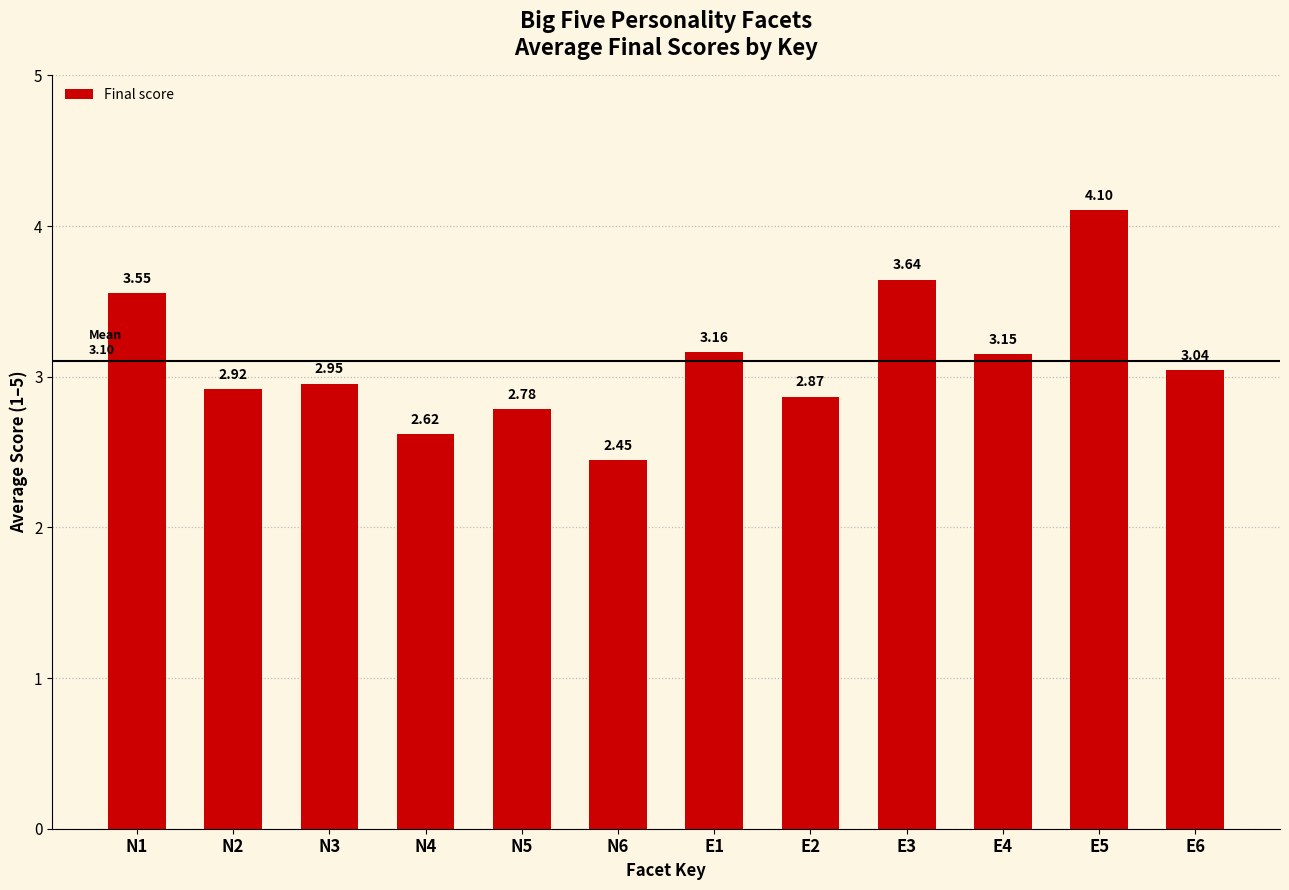

Are the bars horizontal?

No